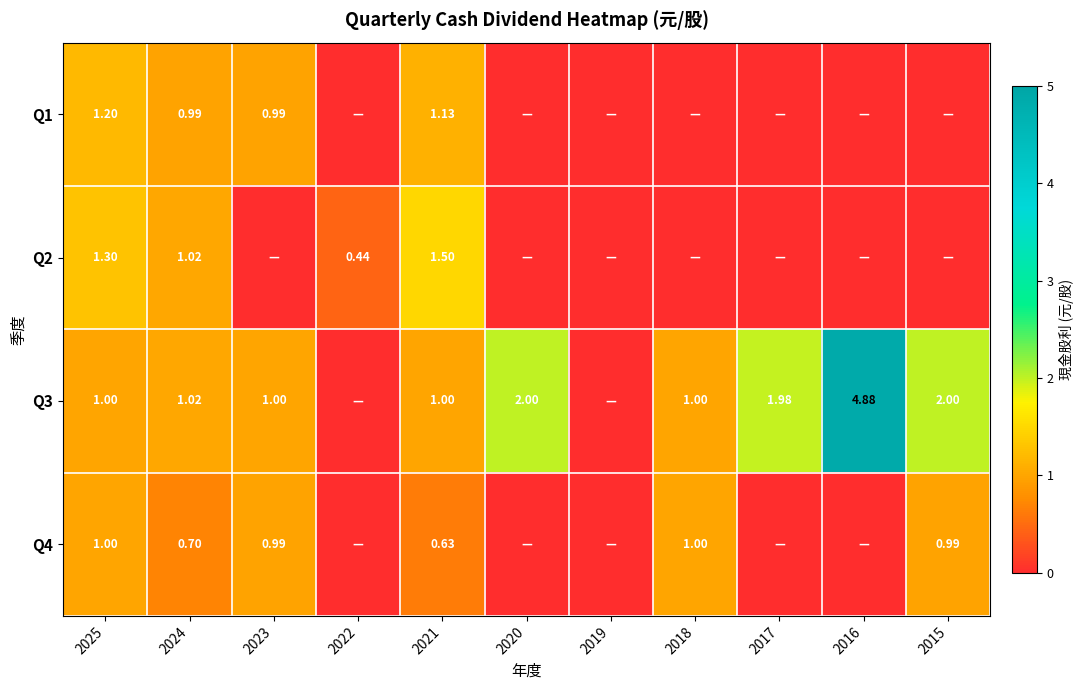

At 2018, list the series in order from largest to smallest.

Q3, Q4, Q1, Q2